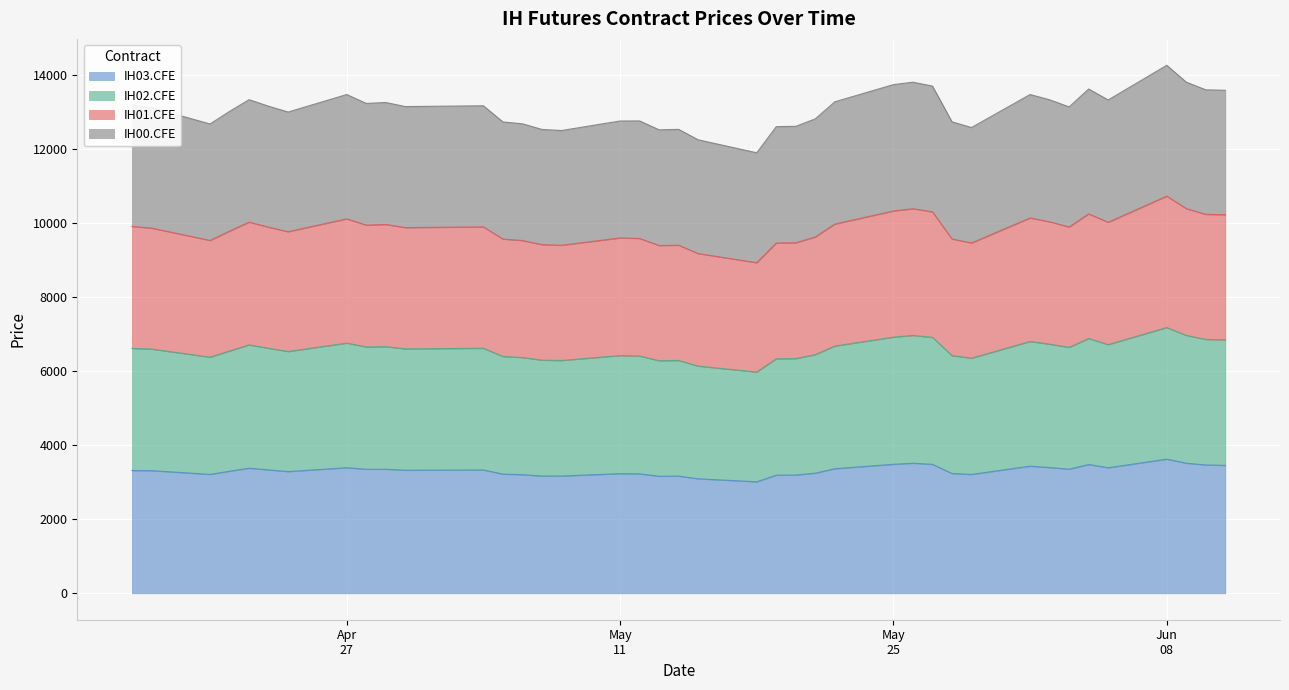

What is the label of the 11th point from the right?

2015-05-28